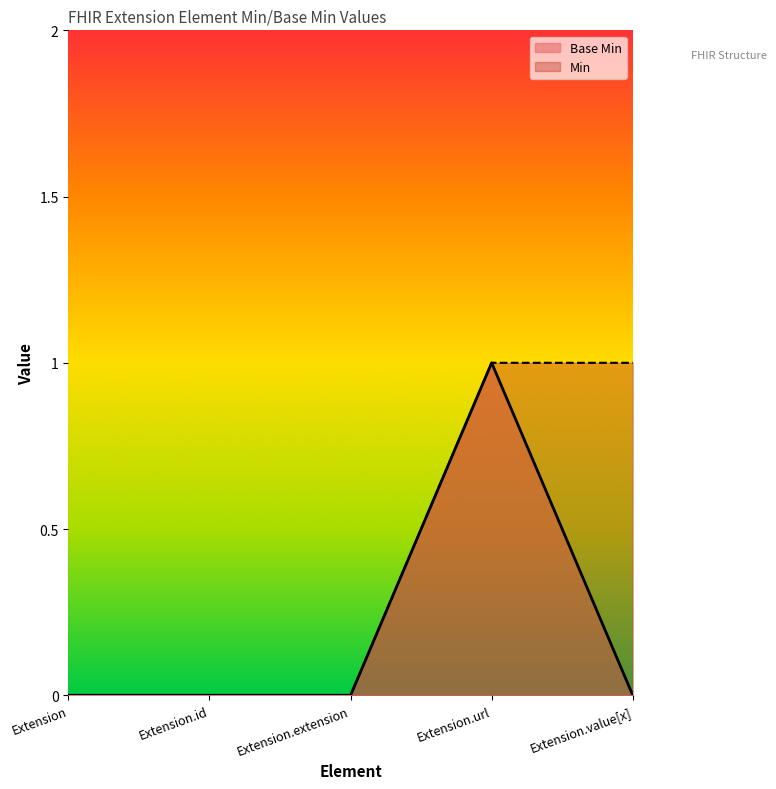

Rank the categories by value from lowest to highest.

Extension, Extension.id, Extension.extension, Extension.value[x], Extension.url